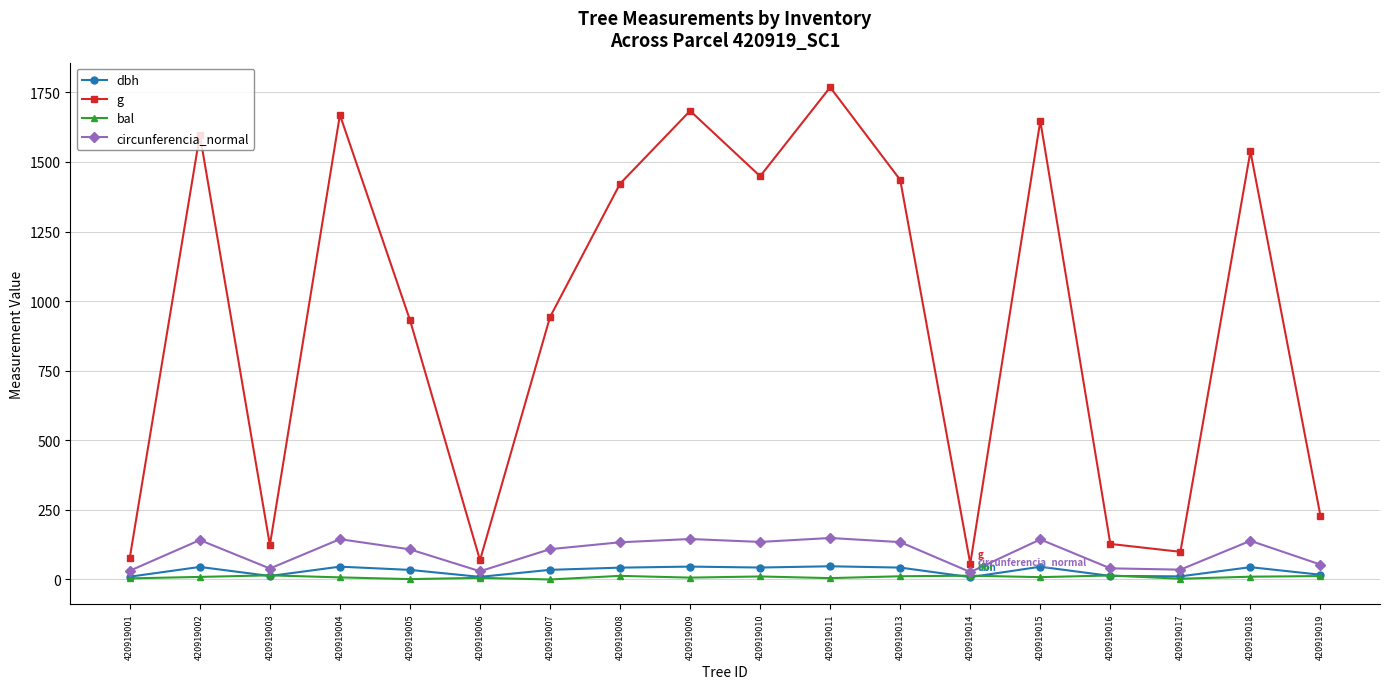

List the series in order of their peak value, highest first.

g, circunferencia_normal, dbh, bal